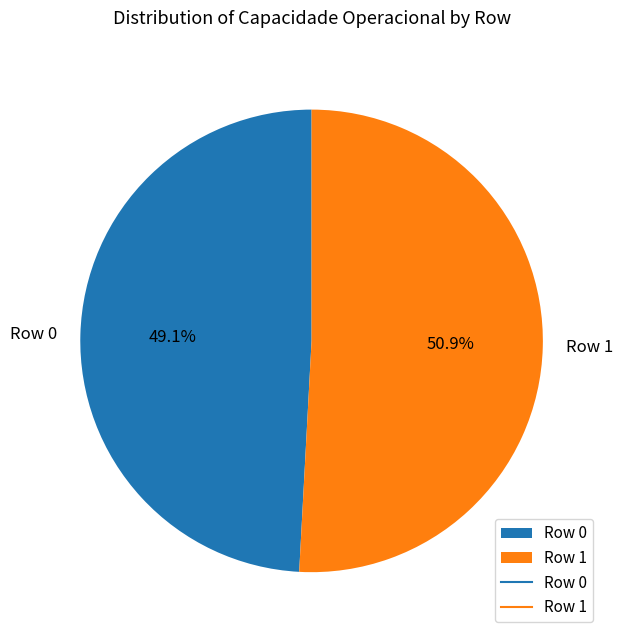

What is the total percentage of Row 0 and Row 1?

100.0%